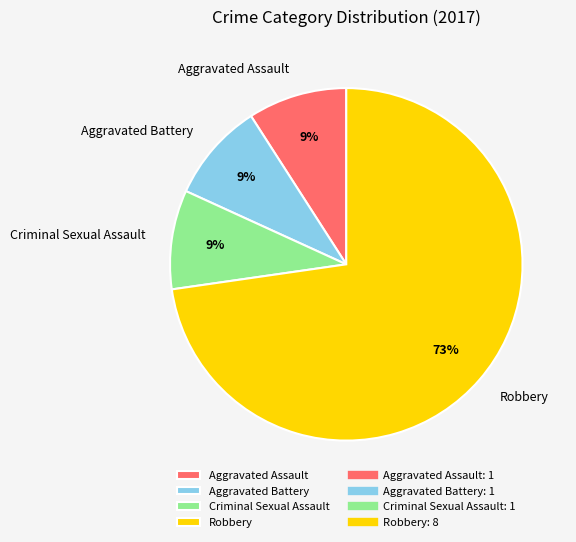

Count the number of slices in the pie.

4